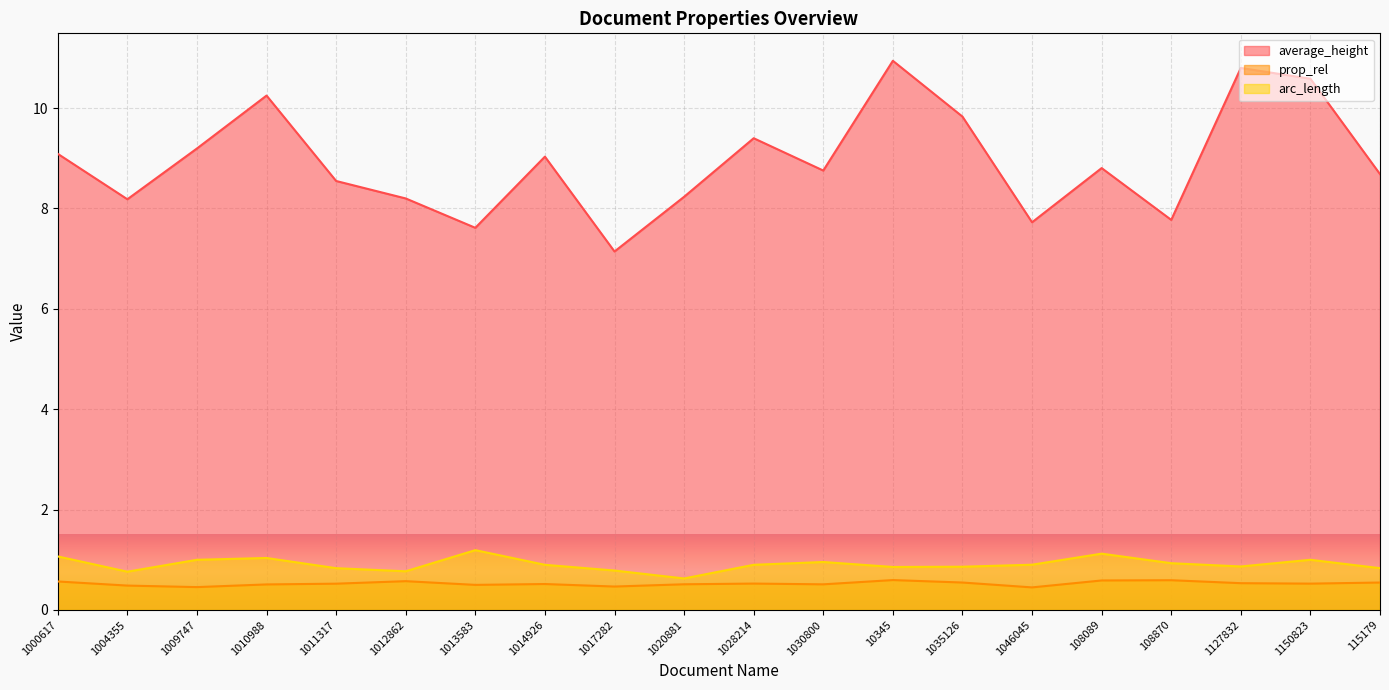

True or false: arc_length and prop_rel intersect in this chart.

False